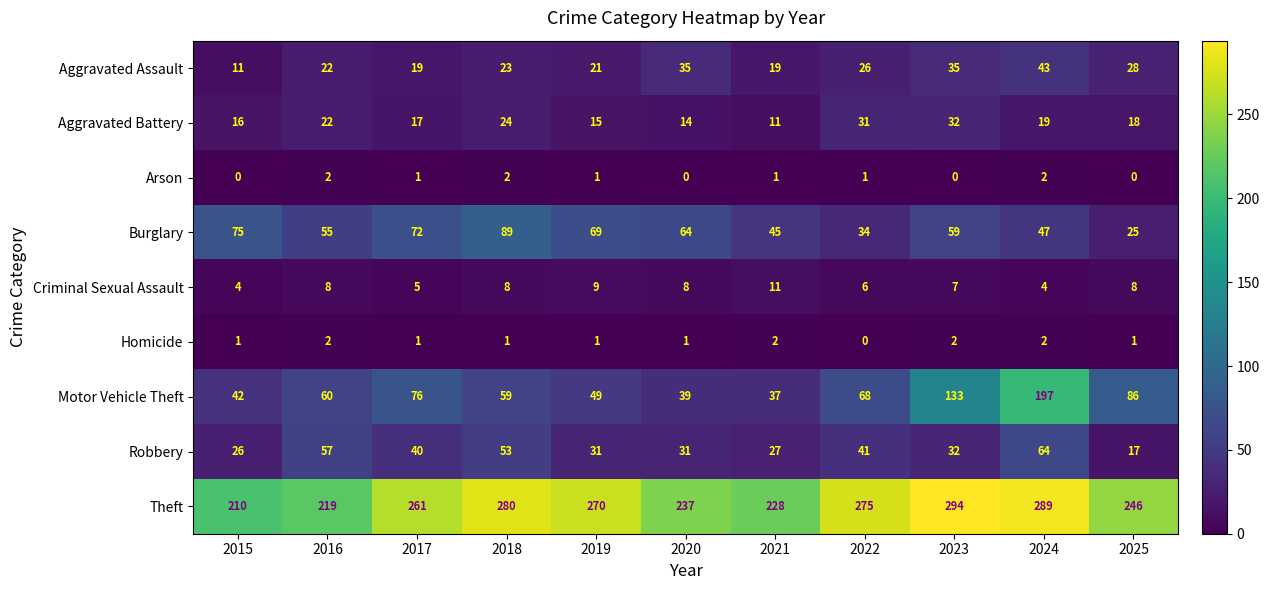

What is the spread (max minus min) of values at 2020?

237